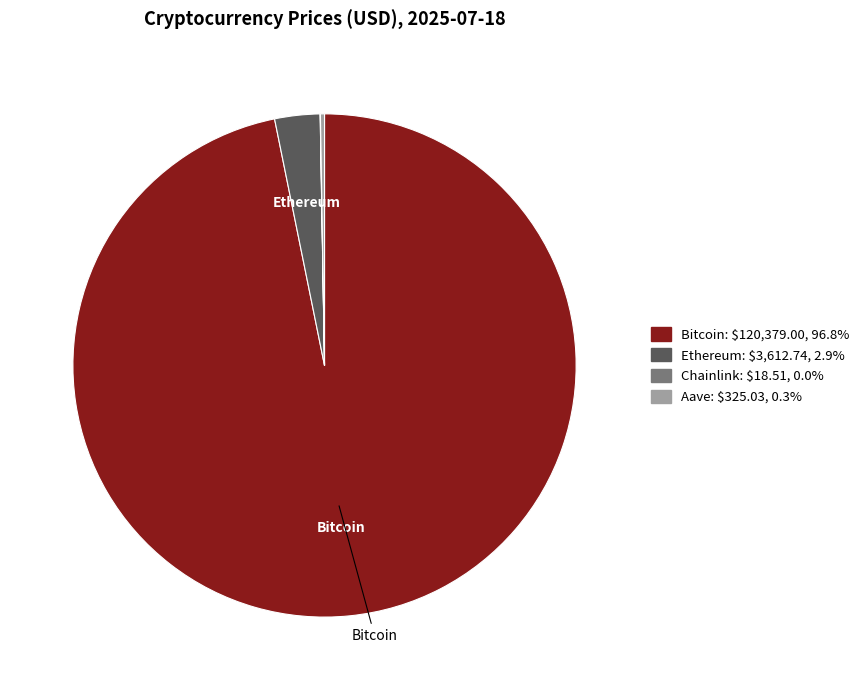

Is there any slice that represents more than half of the pie?

Yes